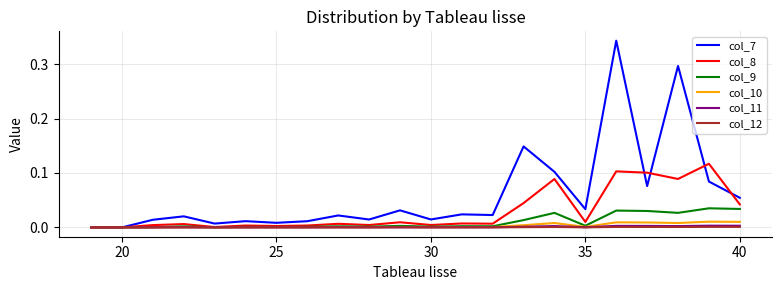

Which series has the widest spread of values?

col_7